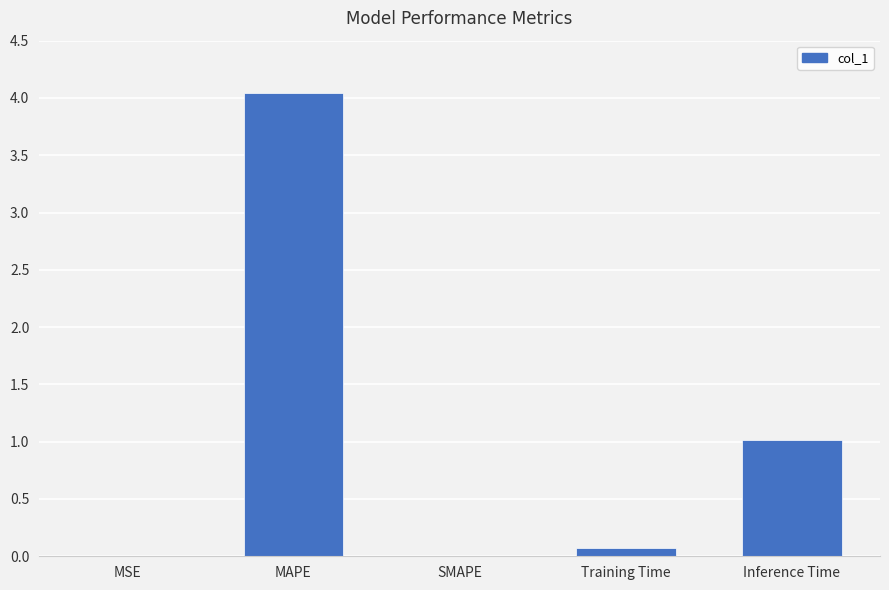

What is the sum of all values?

5.1